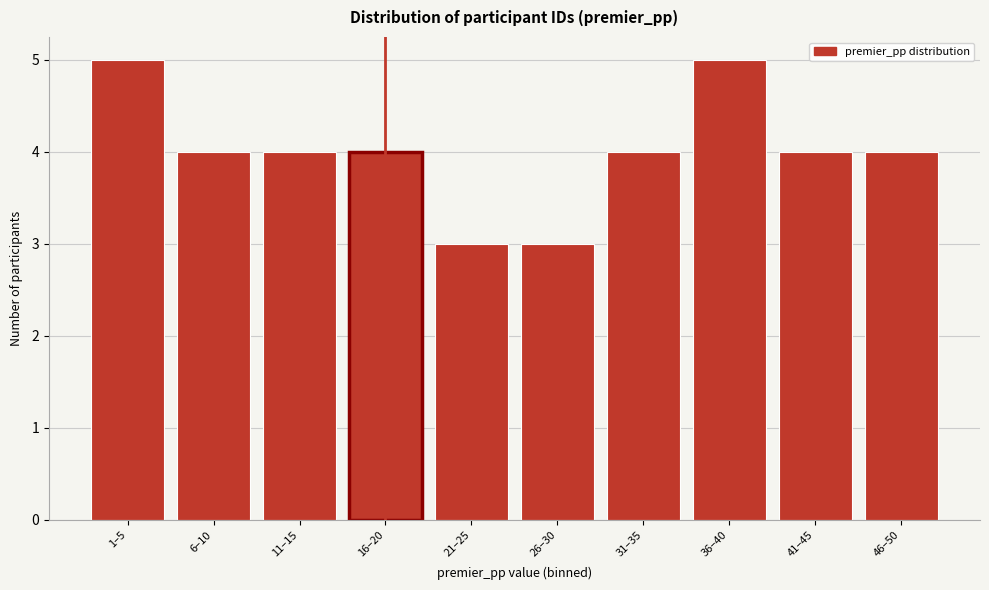

Reading right to left, transcribe all the data shown in this chart.

46–50=4	41–45=4	36–40=5	31–35=4	26–30=3	21–25=3	16–20=4	11–15=4	6–10=4	1–5=5